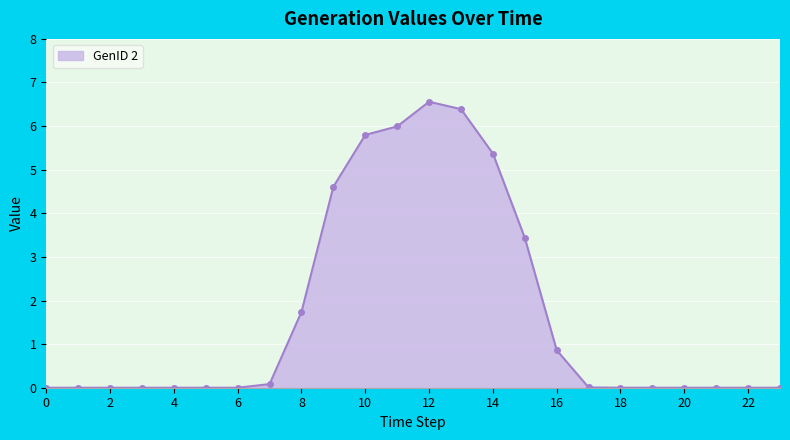

How many lines are shown in the chart?

1